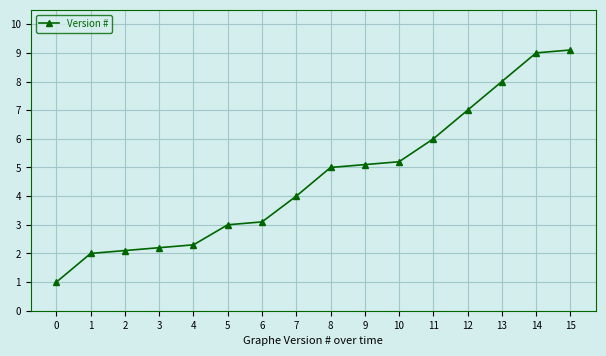

Which label corresponds to the largest value in the chart?

15